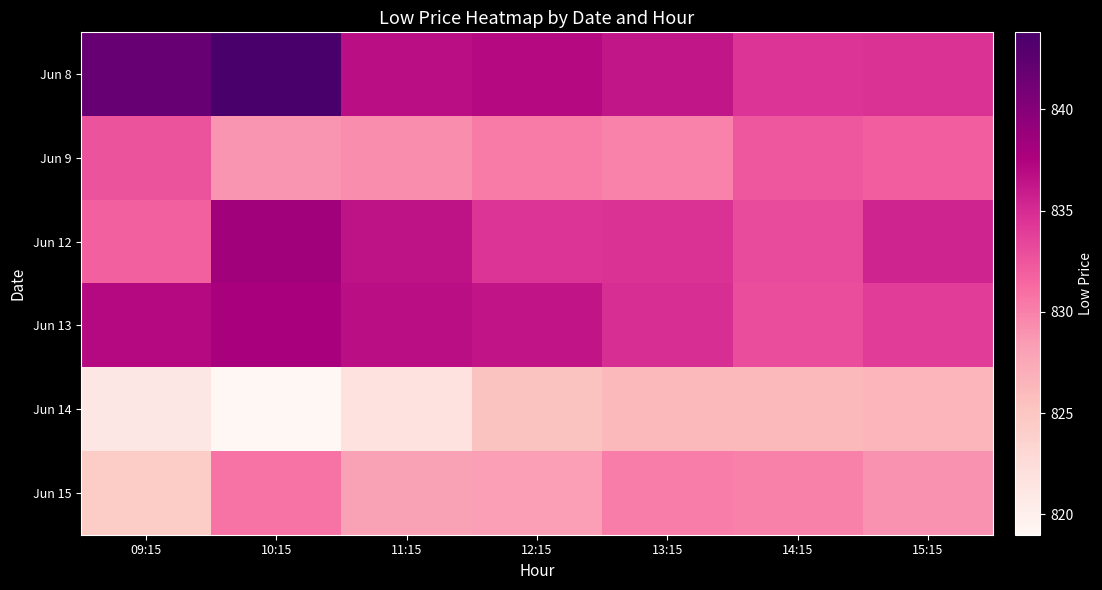

Which series has the widest spread of values?

Jun 8